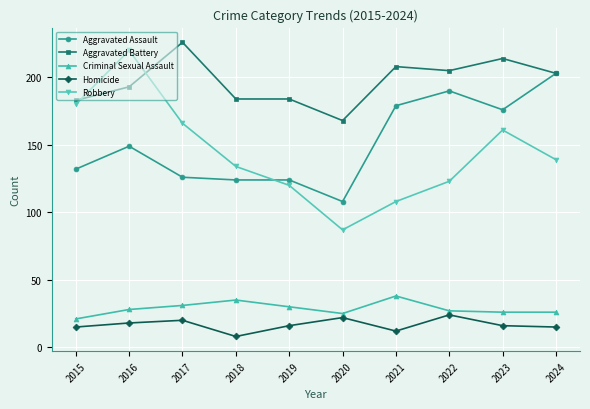

Which series has the largest total across all categories?

Aggravated Battery